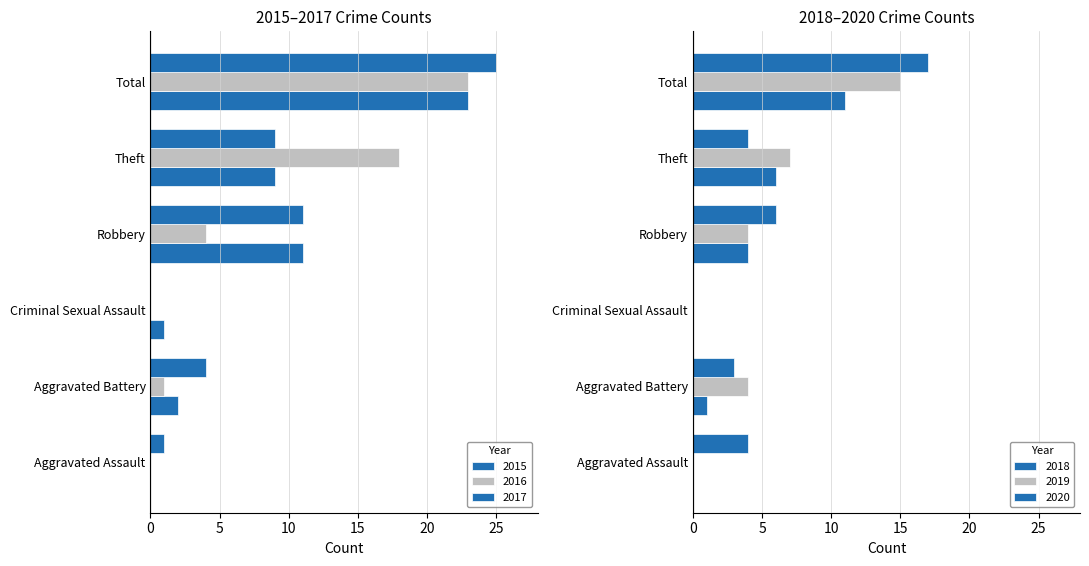

How many categories are shown in the chart?

6